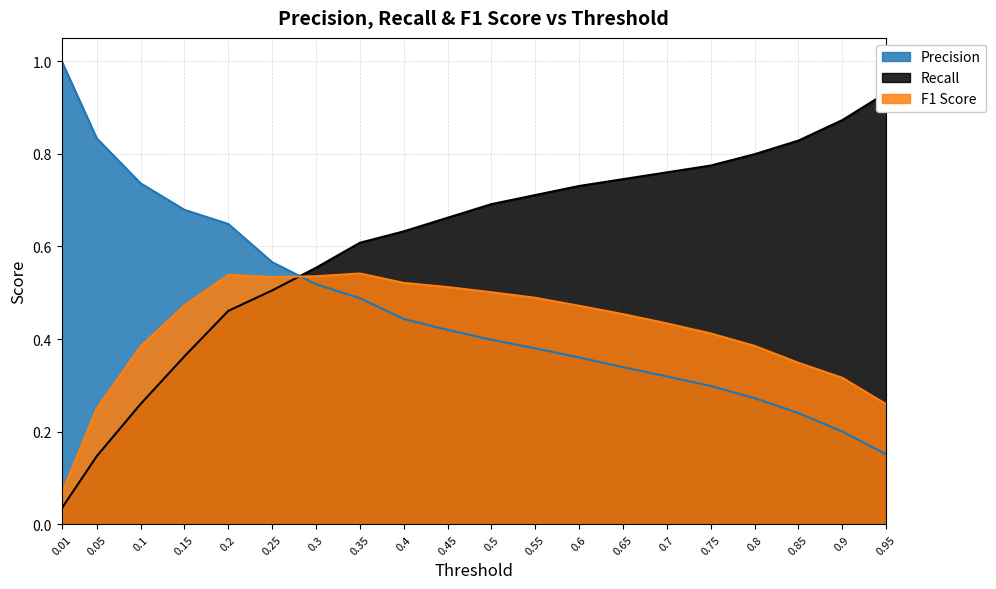

What are all the series names shown in the legend?

Precision, Recall, F1 Score